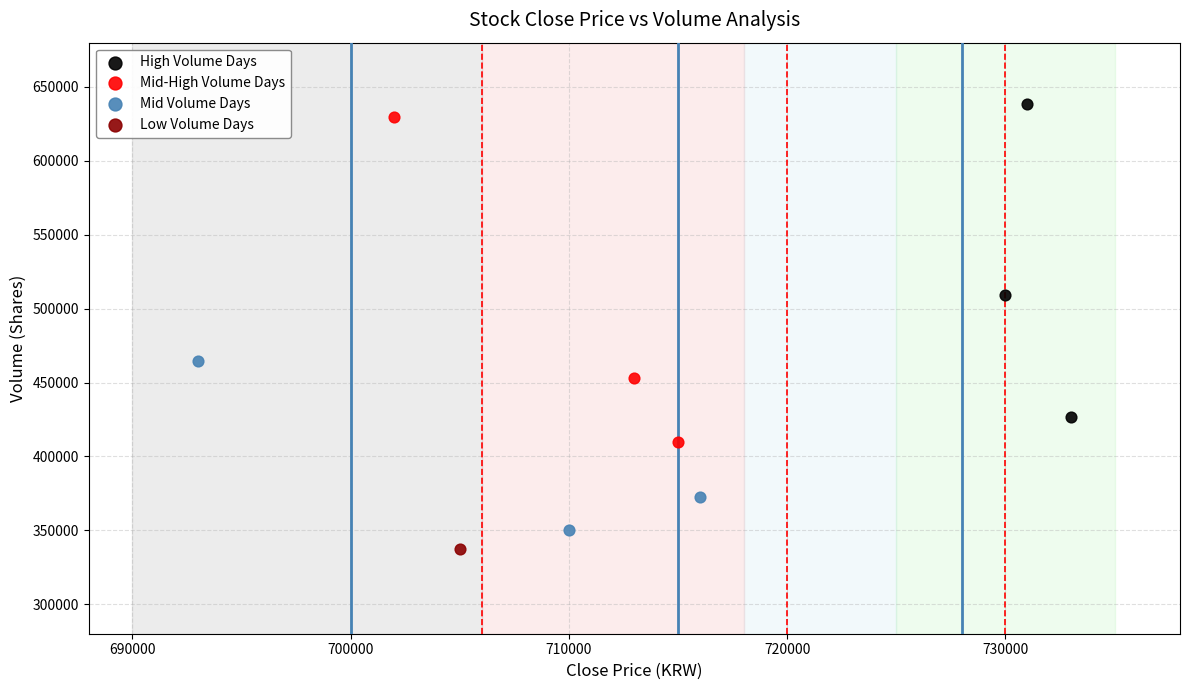

What are all the series names shown in the legend?

High Volume Days, Mid-High Volume Days, Mid Volume Days, Low Volume Days